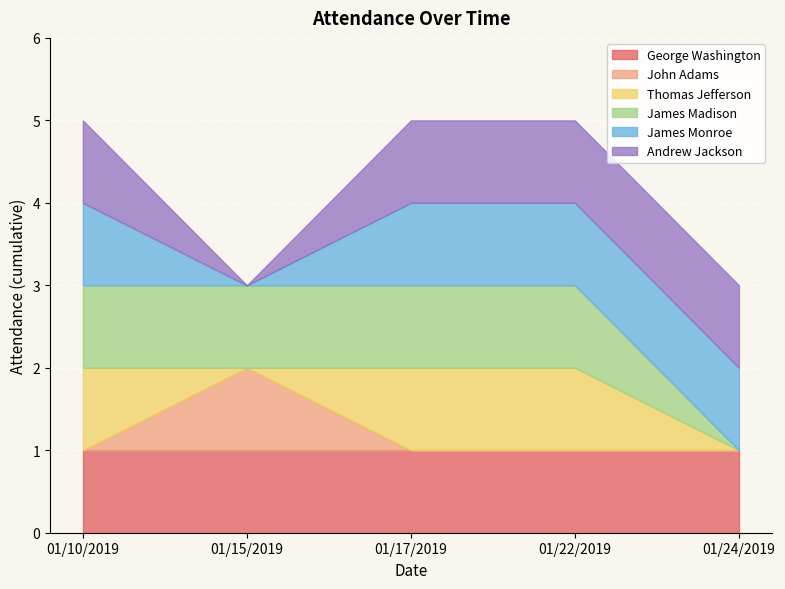

Which series has the largest total across all categories?

George Washington